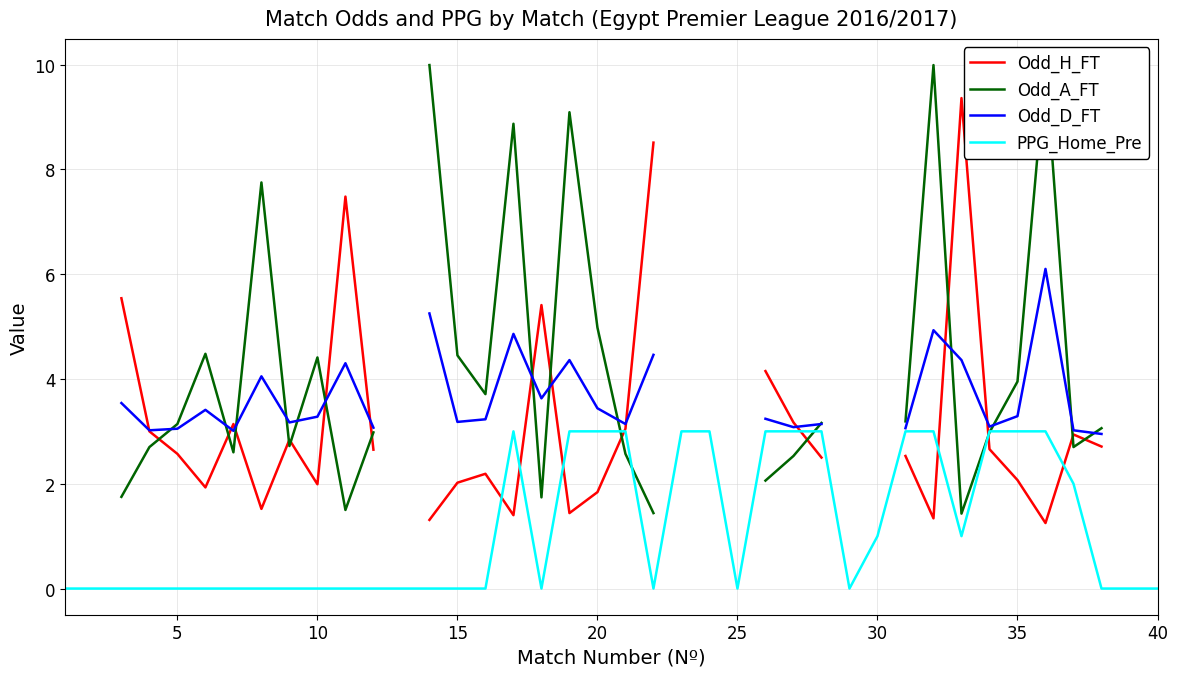

What is the maximum value for PPG_Home_Pre?

3